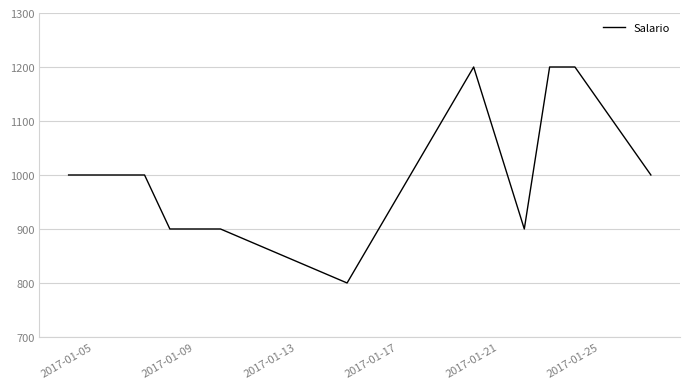

Is this an area chart (filled region under the line)?

No